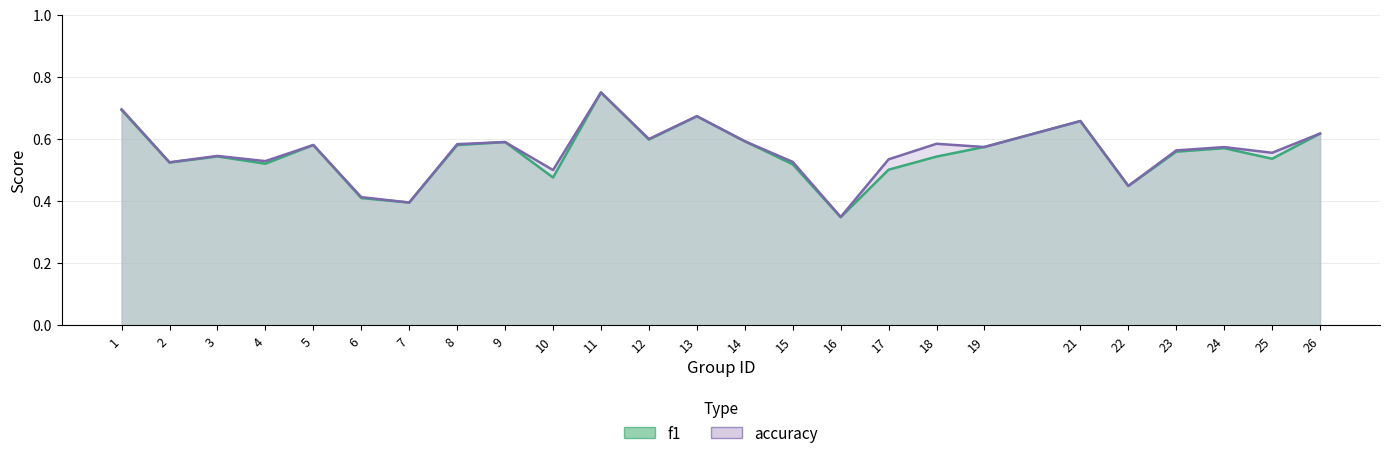

What is the difference between the maximum and minimum values in the f1 series?

0.4